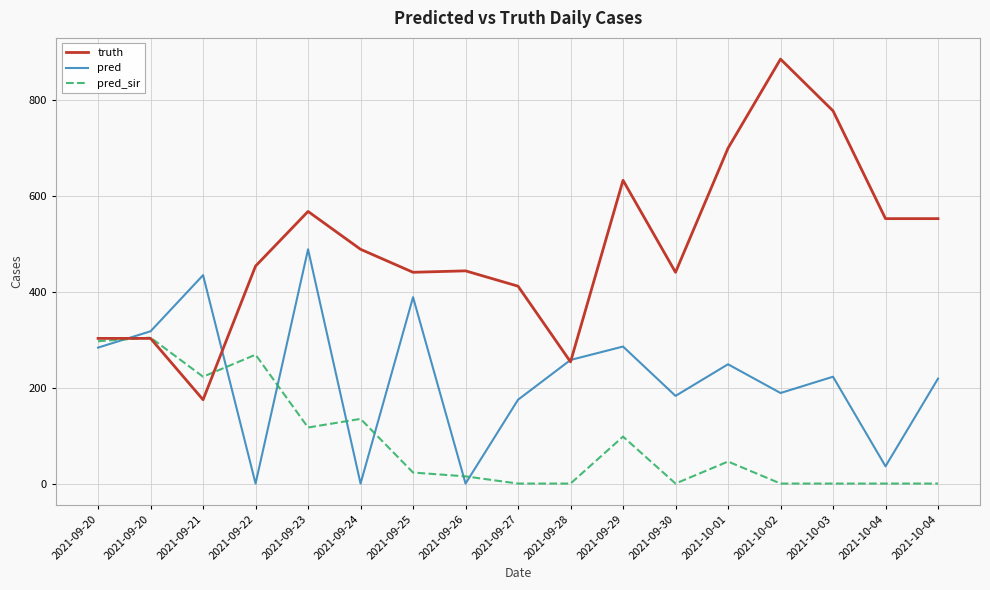

Count the number of data series in this chart.

3